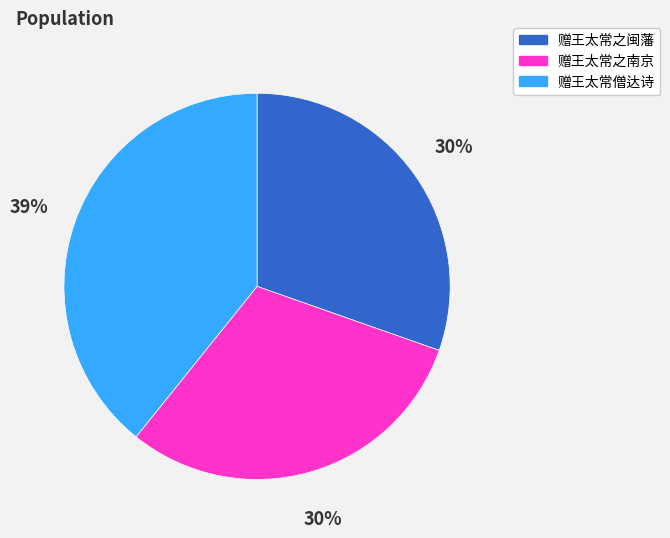

What is the largest slice in the pie chart?

赠王太常僧达诗